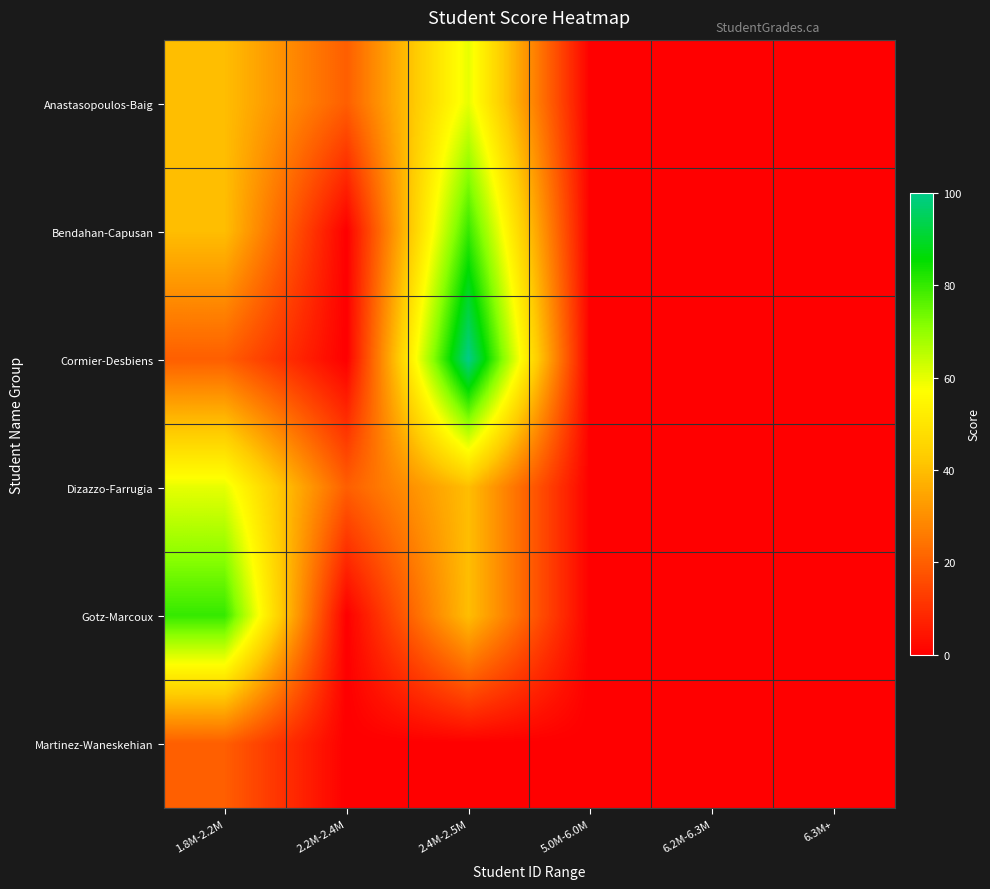

Which label corresponds to the largest value in the chart?

2.4M-2.5M